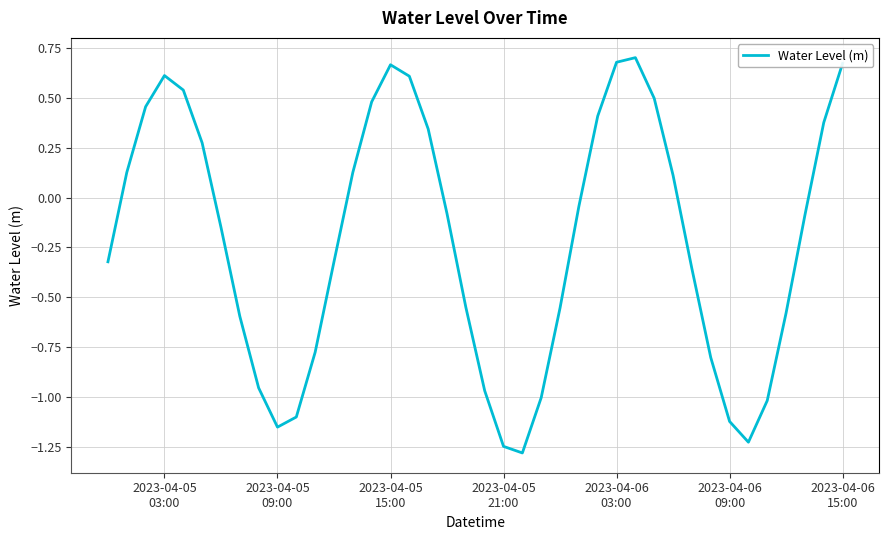

How many lines are shown in the chart?

1